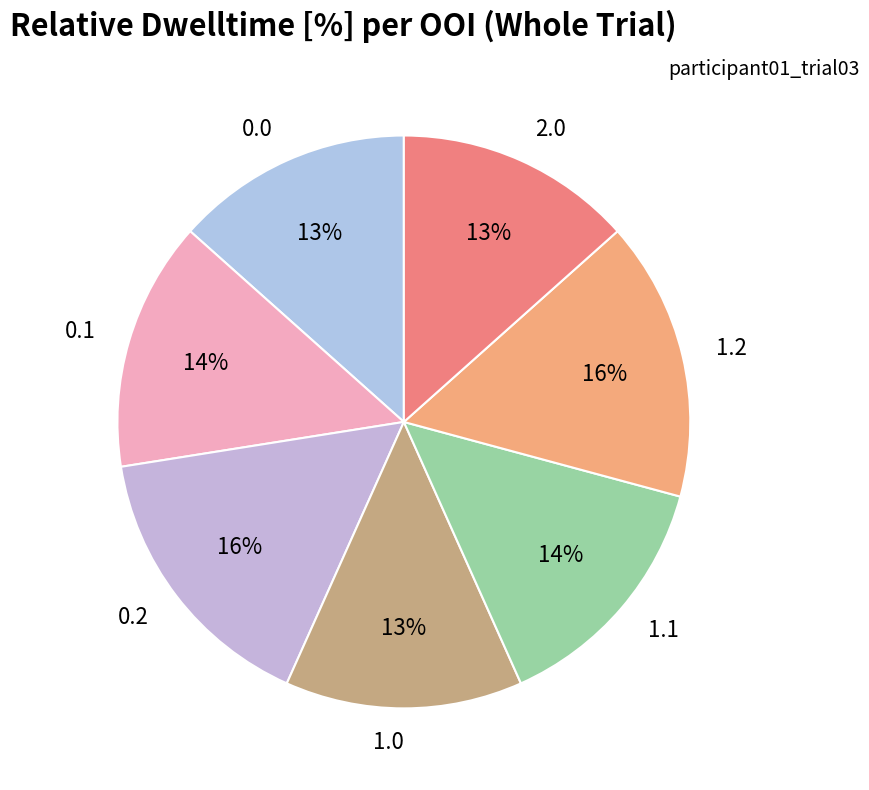

To the nearest percent, what is the combined percentage of 0.1 and 0.2?

30%